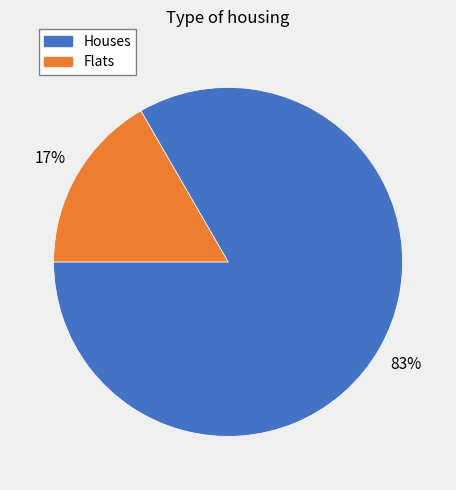

Does any single category account for the majority?

Yes